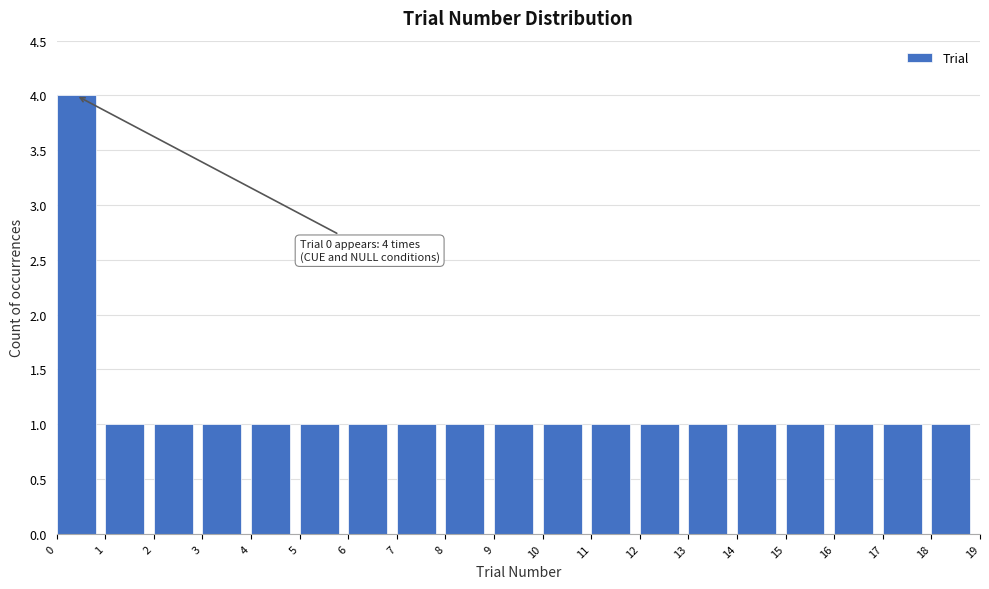

Over which range of the x-axis is the bar tallest?

0 to 1